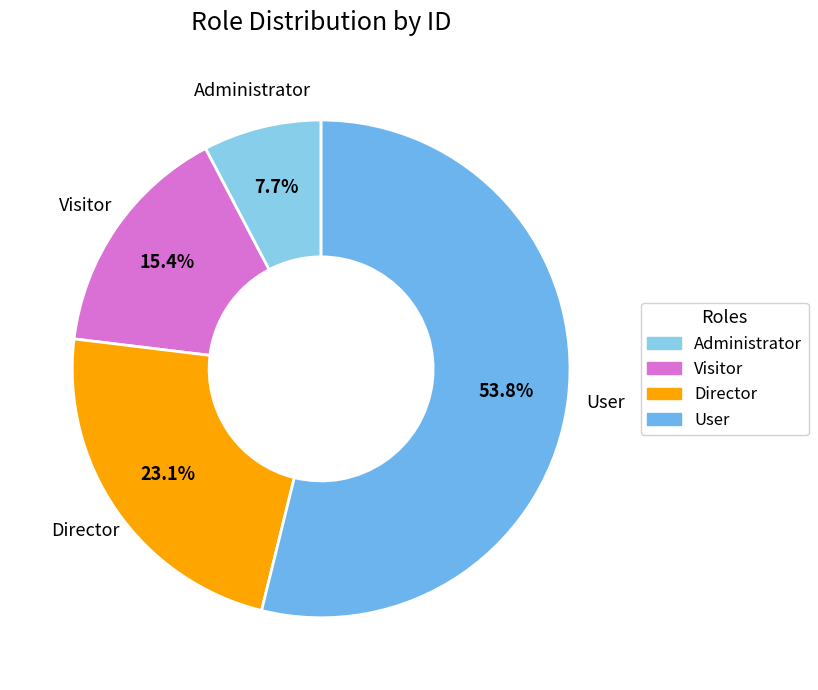

Combined, do Administrator and Visitor account for over 50%?

No